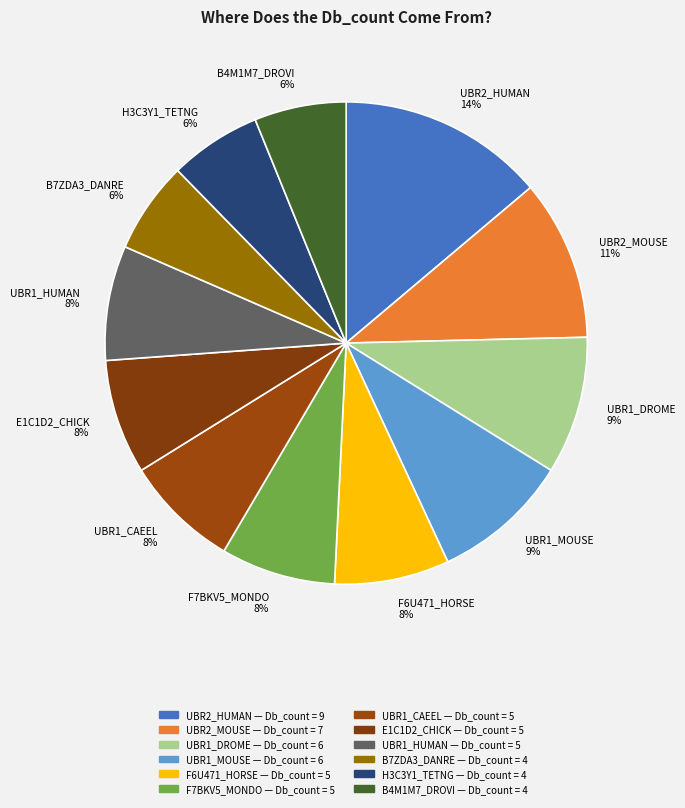

How many slices are in this pie chart?

12